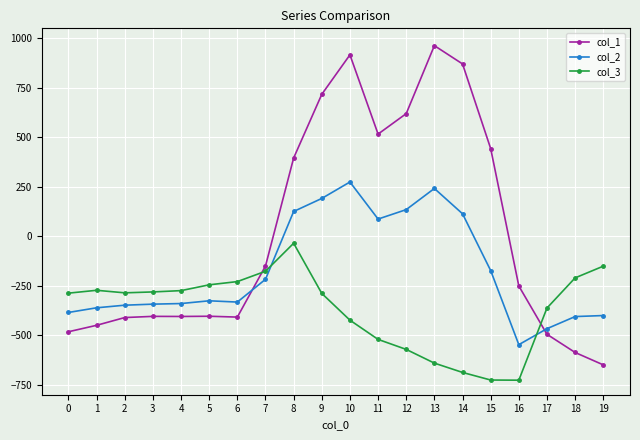

What is the smallest value displayed?

-726.6